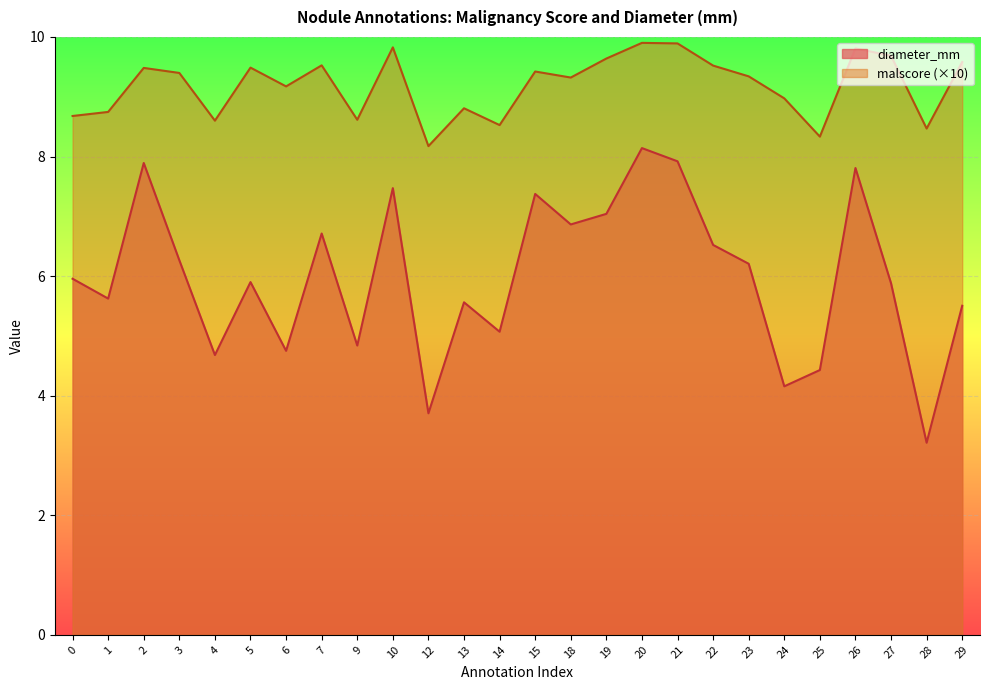

True or false: diameter_mm has more than 0 interior local peaks.

True